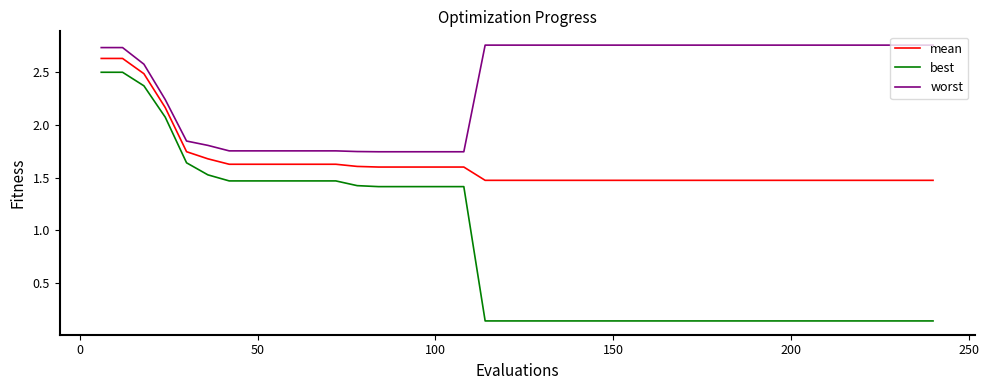

True or false: mean and best cross at least once.

False